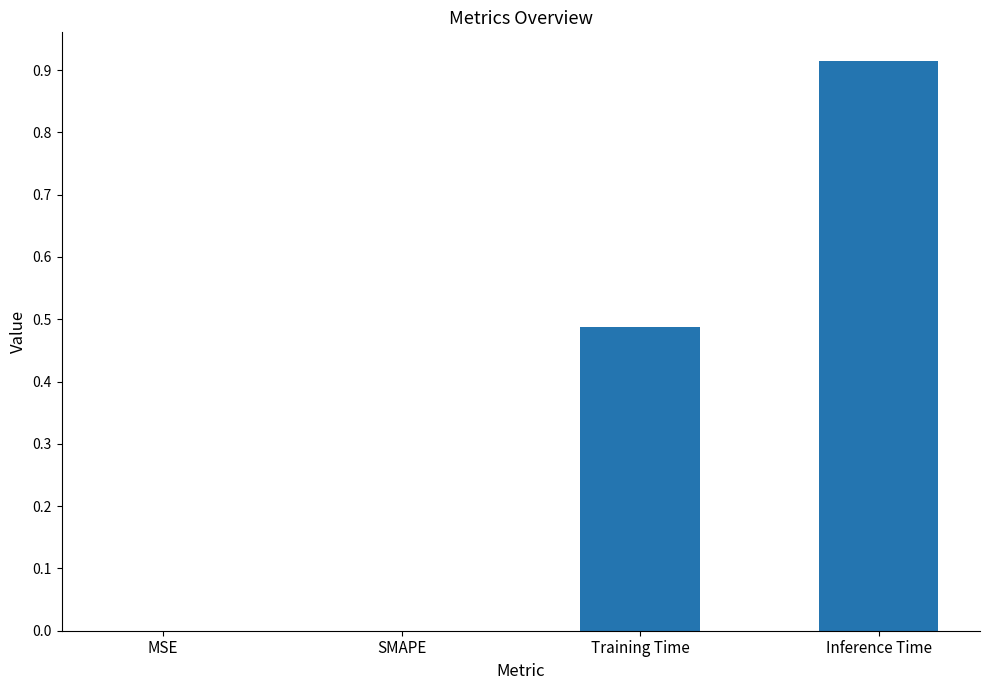

What is the change in value from MSE to Inference Time?

+0.9